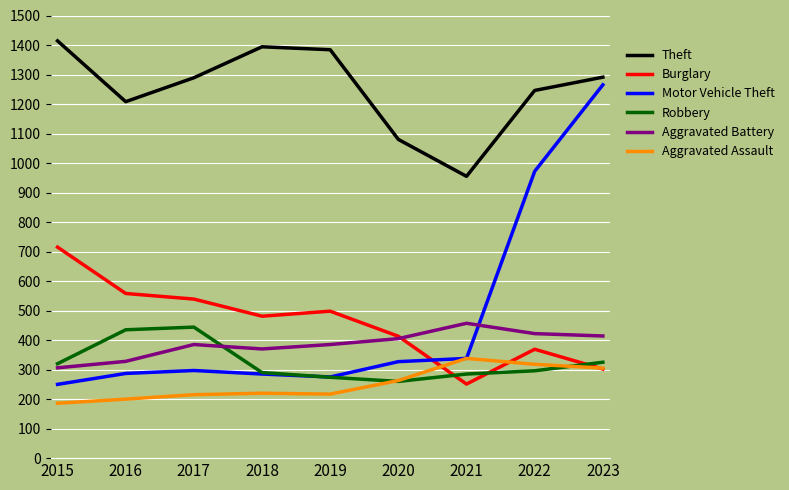

Which series has the widest spread of values?

Motor Vehicle Theft